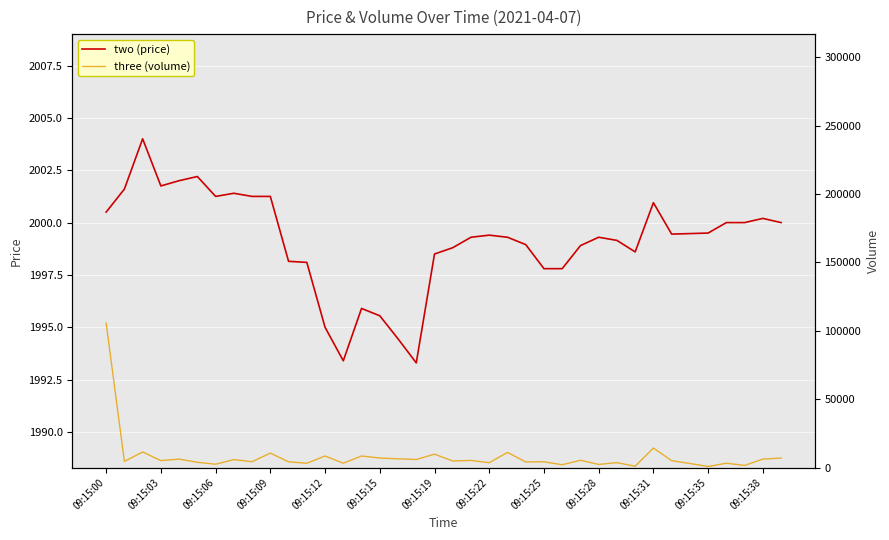

What is the lowest value of the two (price) series?

1993.3